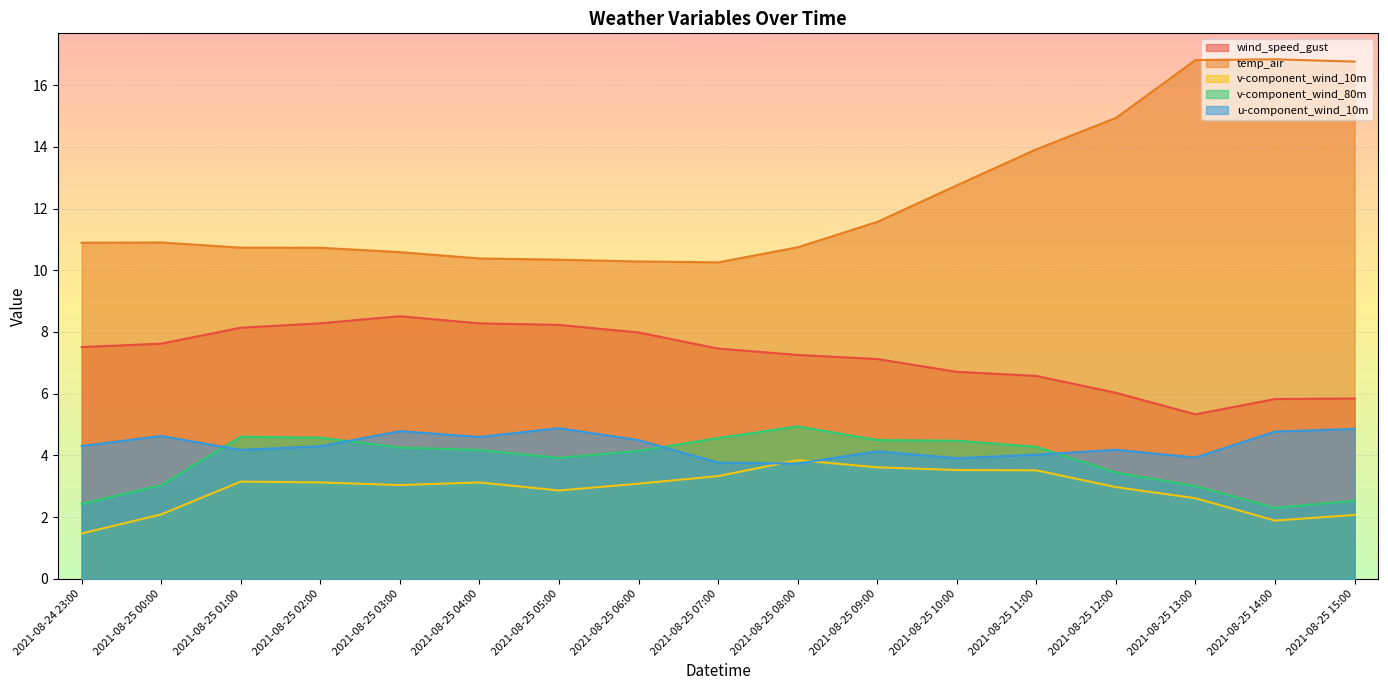

List the series in order of their peak value, highest first.

temp_air, wind_speed_gust, v-component_wind_80m, u-component_wind_10m, v-component_wind_10m